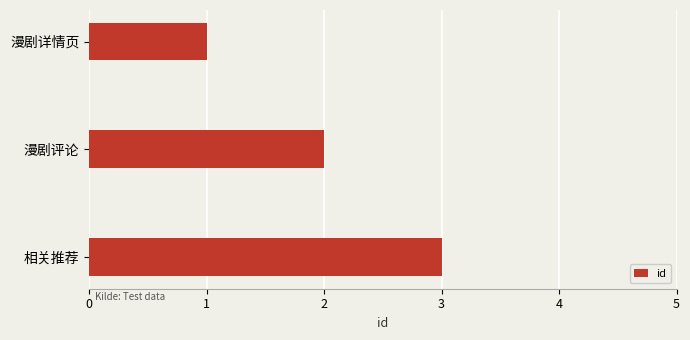

How many series are shown in this chart?

1